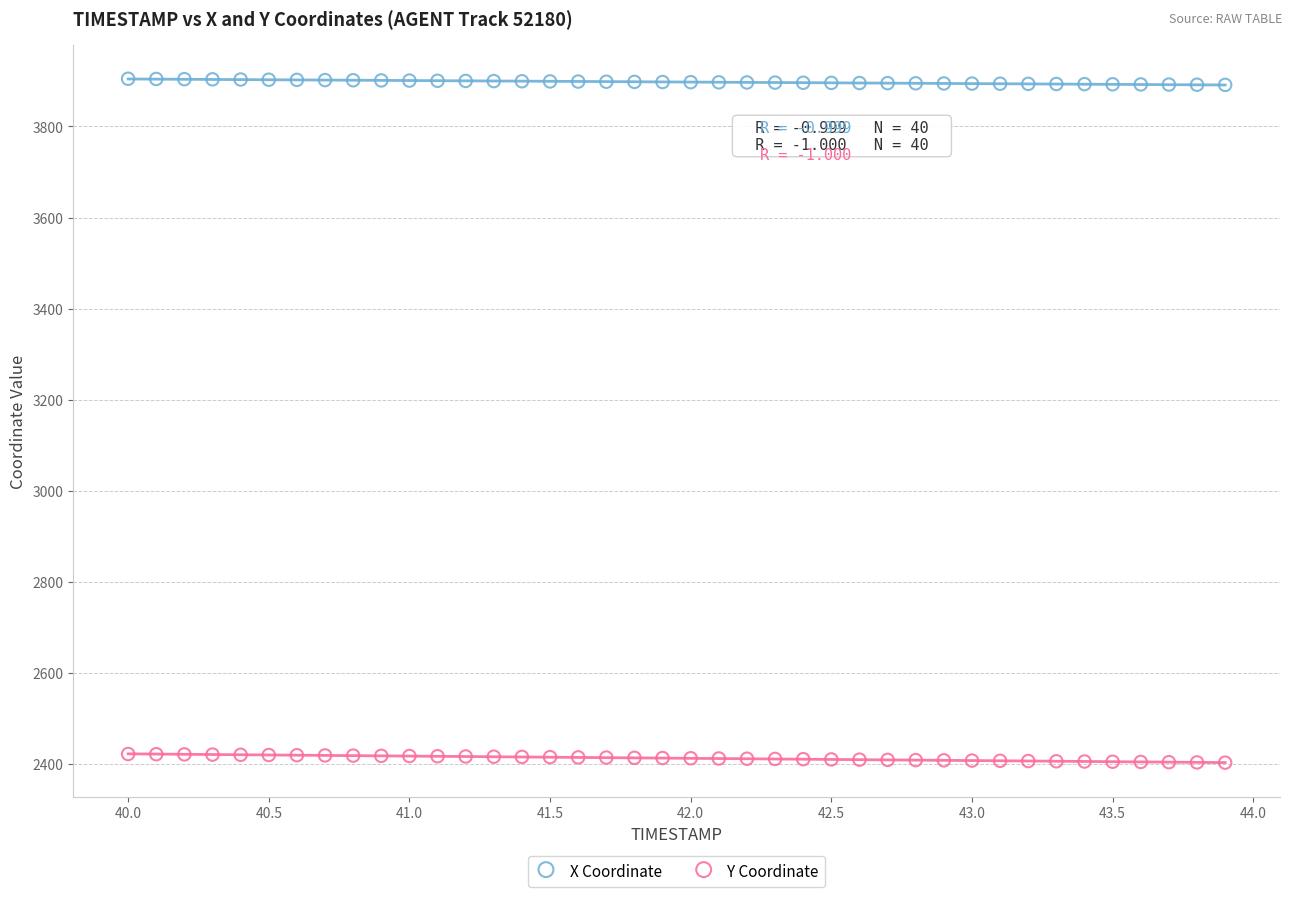

Which series reaches the minimum Y coordinate?

Y Coordinate